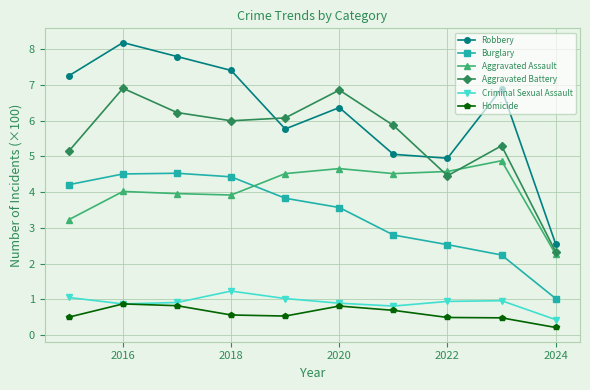

What is the value of the Aggravated Battery point at the 5th from the left?

6.1